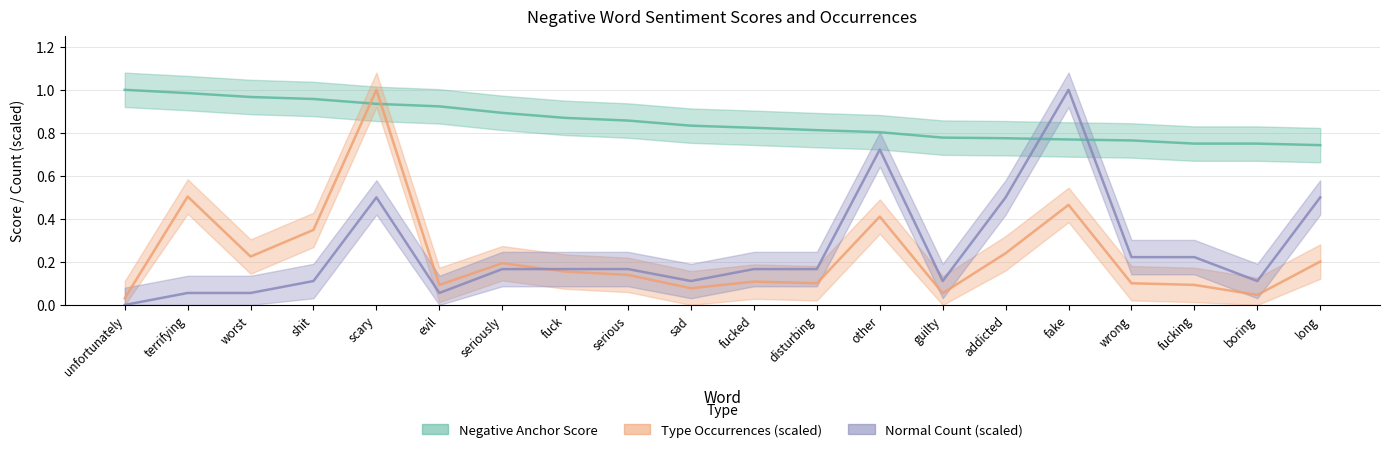

Does the chart have visible grid lines?

Yes